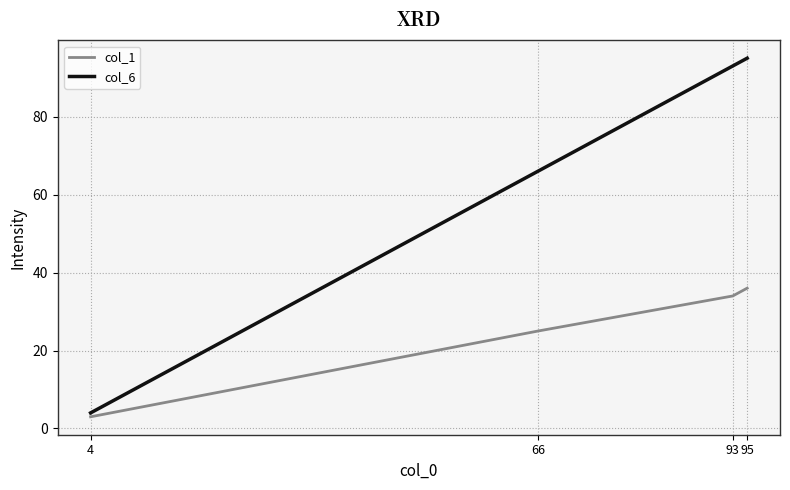

Count the number of categories in the chart.

4